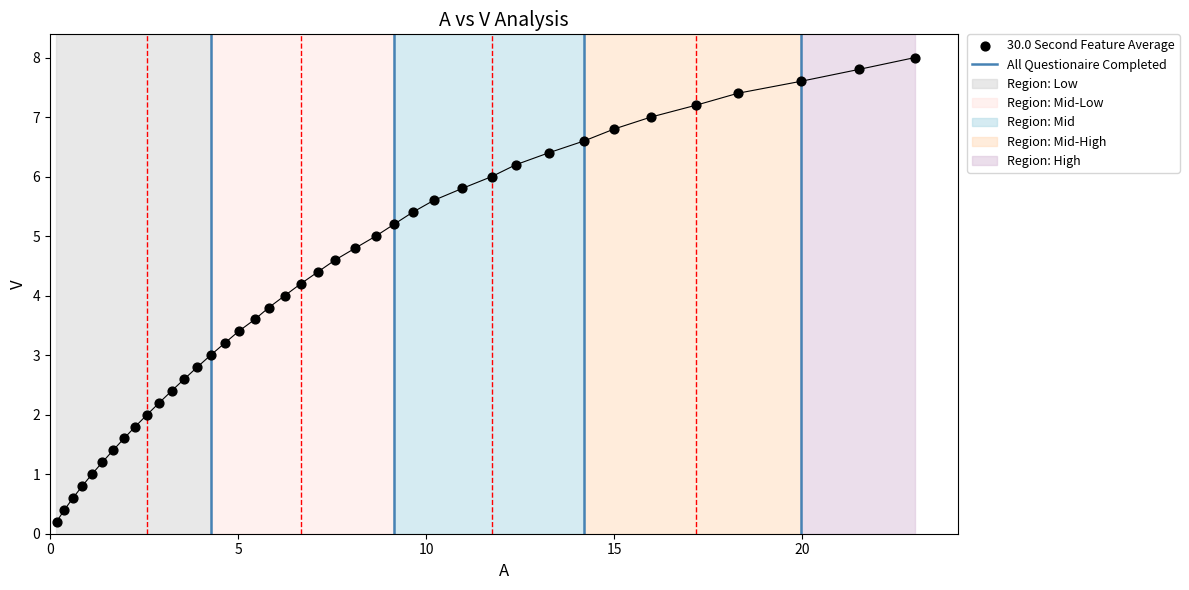

What is the range of Y values (max minus min)?

7.8